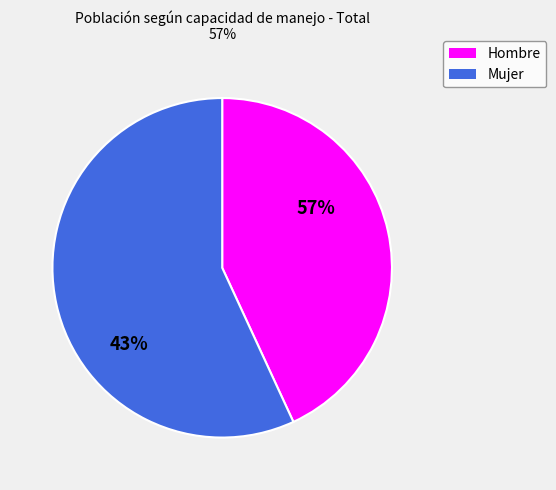

What is the change in value from Hombre to Mujer?

+188042